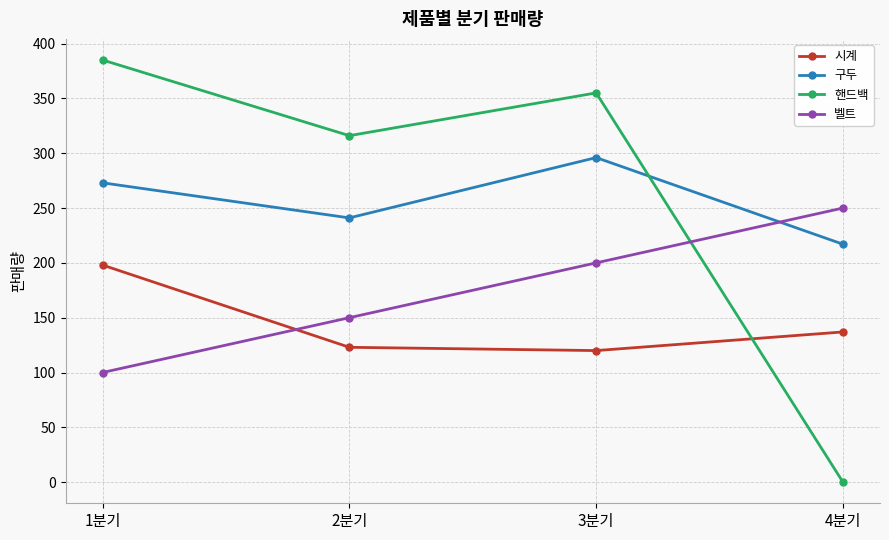

How many interior local valleys does the 시계 series have?

1